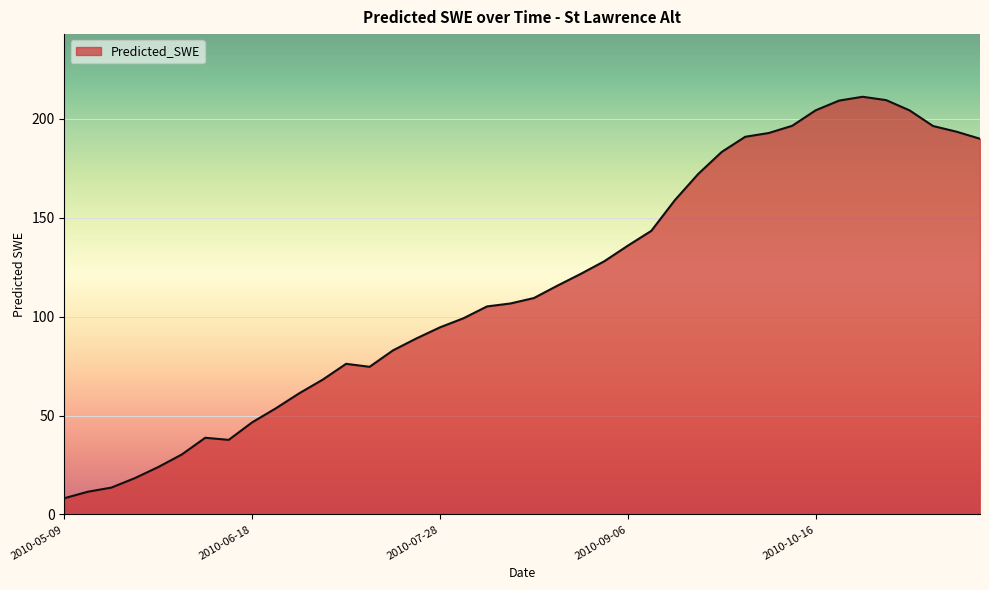

How many lines are shown in the chart?

1